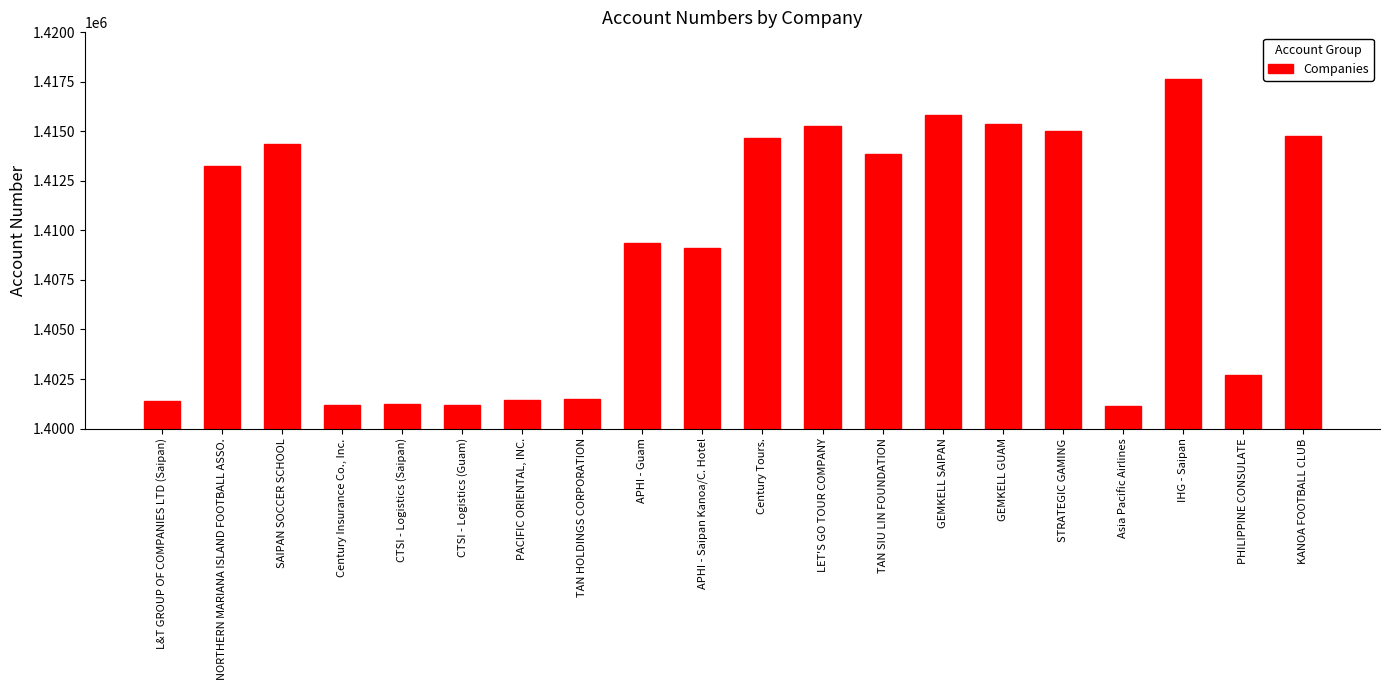

What is the smallest value displayed?

1401132